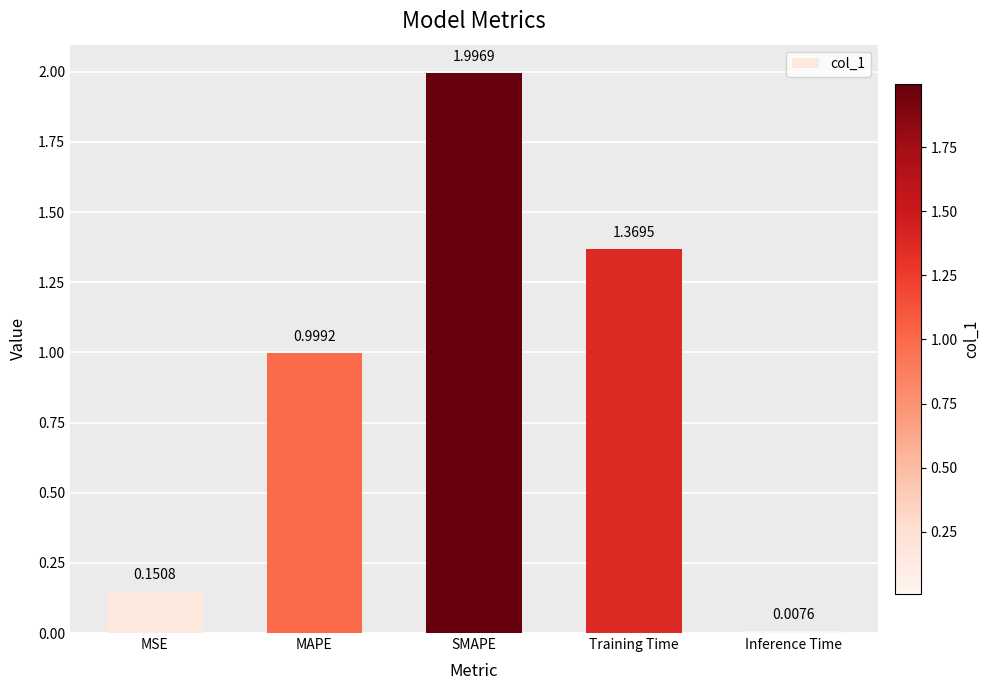

Count the number of categories in the chart.

5